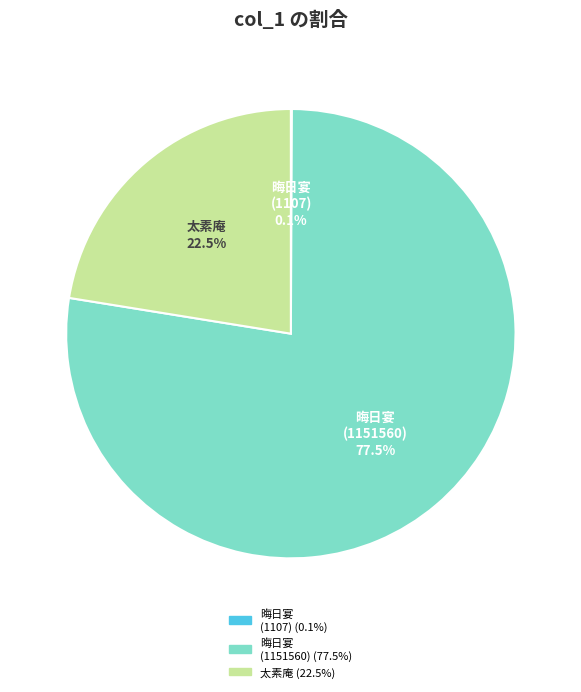

Which has a higher value, 太素庵 or 晦日宴 (1151560)?

晦日宴 (1151560)